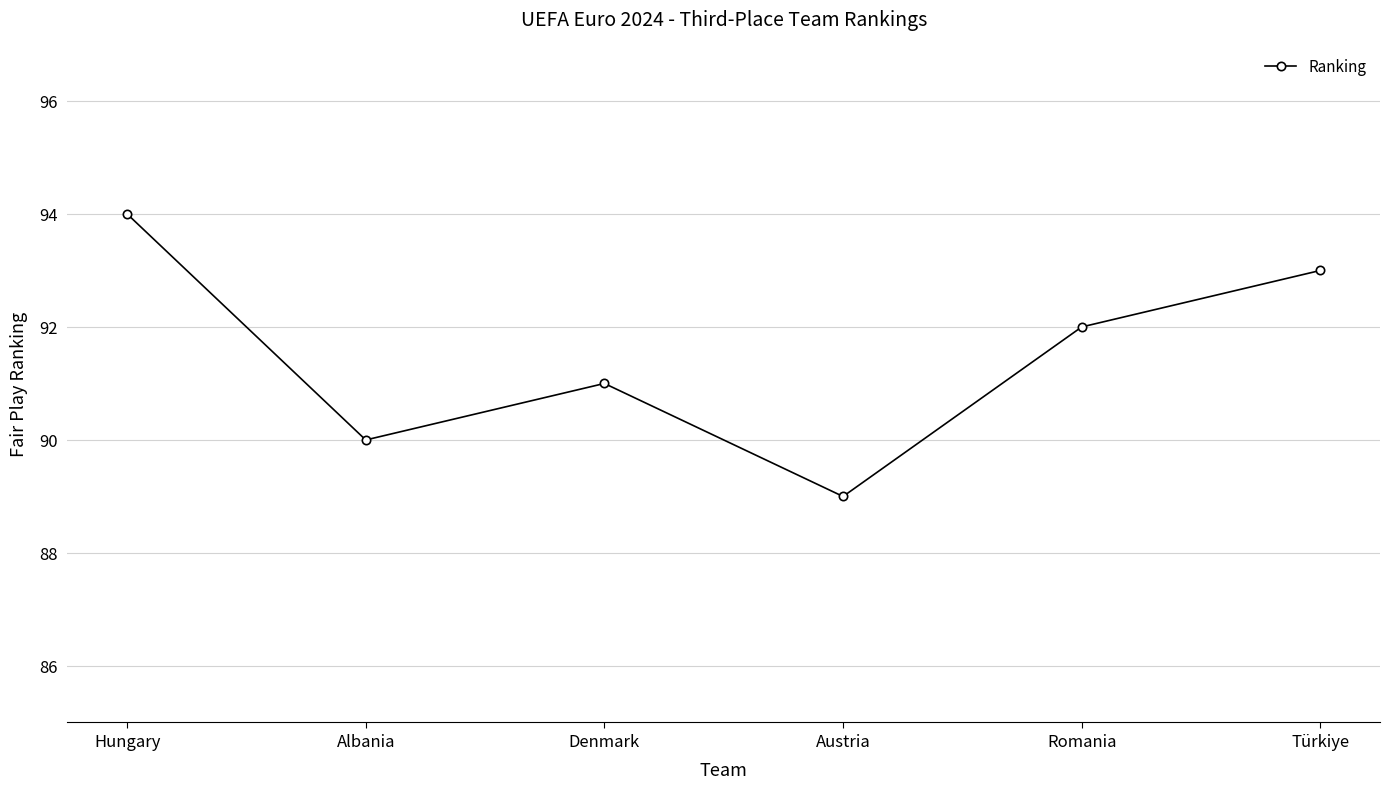

Reading right to left, list all the values displayed in this chart.

Türkiye=93	Romania=92	Austria=89	Denmark=91	Albania=90	Hungary=94